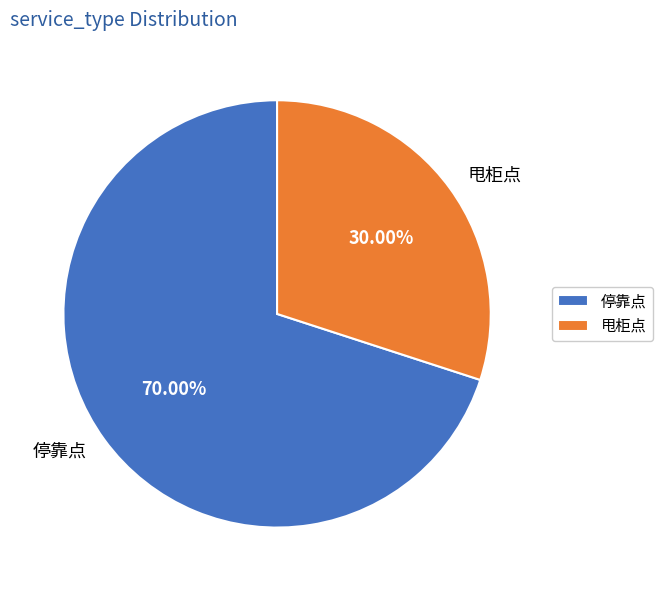

True or false: 停靠点 accounts for 70% of the total.

True